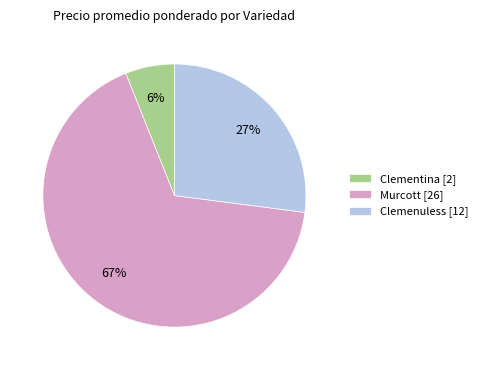

Is it true that Clemenuless [12] is 27% of the pie?

True